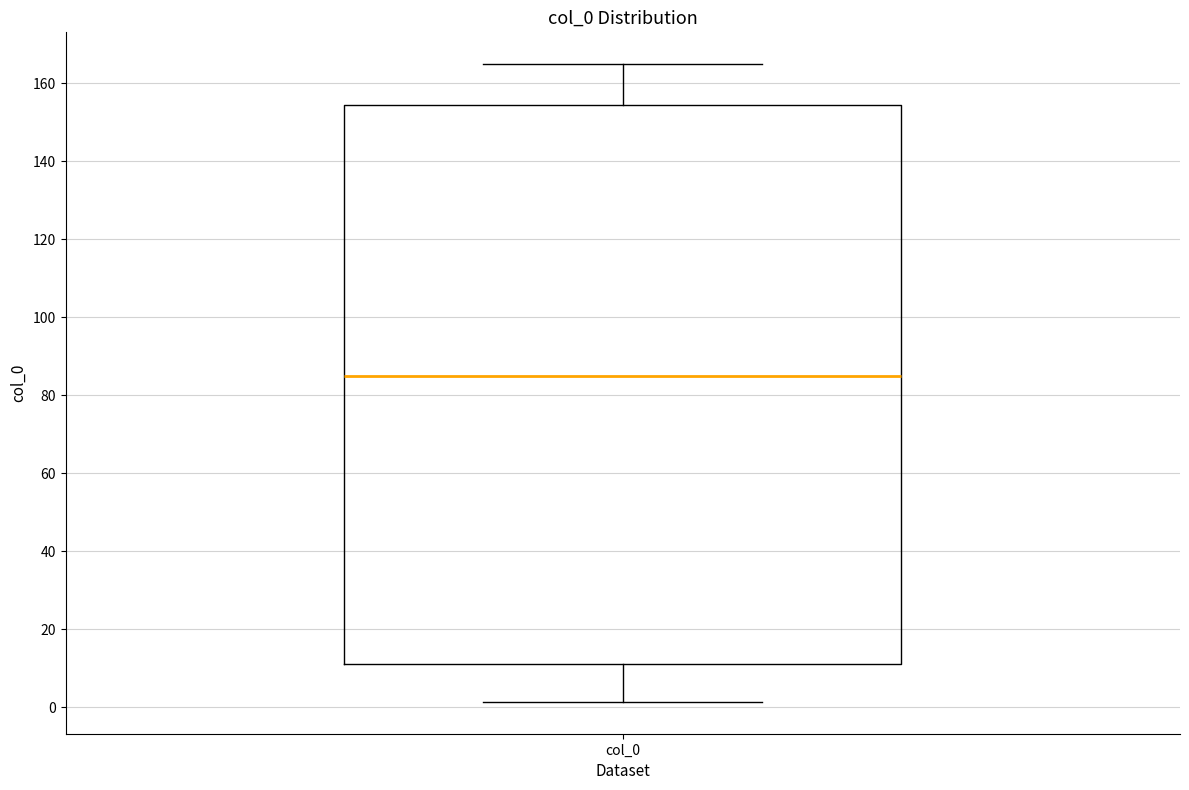

Where is the upper edge of the box for col_0 on the y-axis? The values are not printed on the chart, so give them approximately, as read against the axis.

154